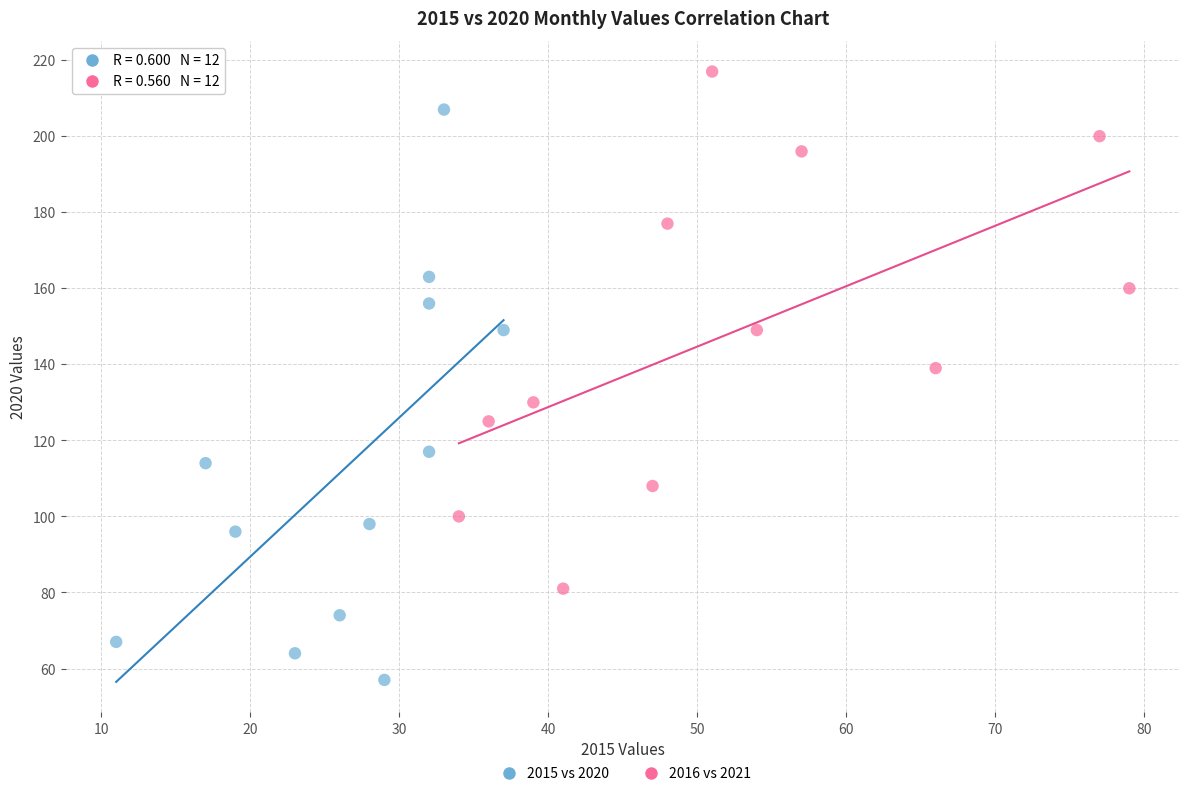

Which series contains the highest Y value?

2016 vs 2021